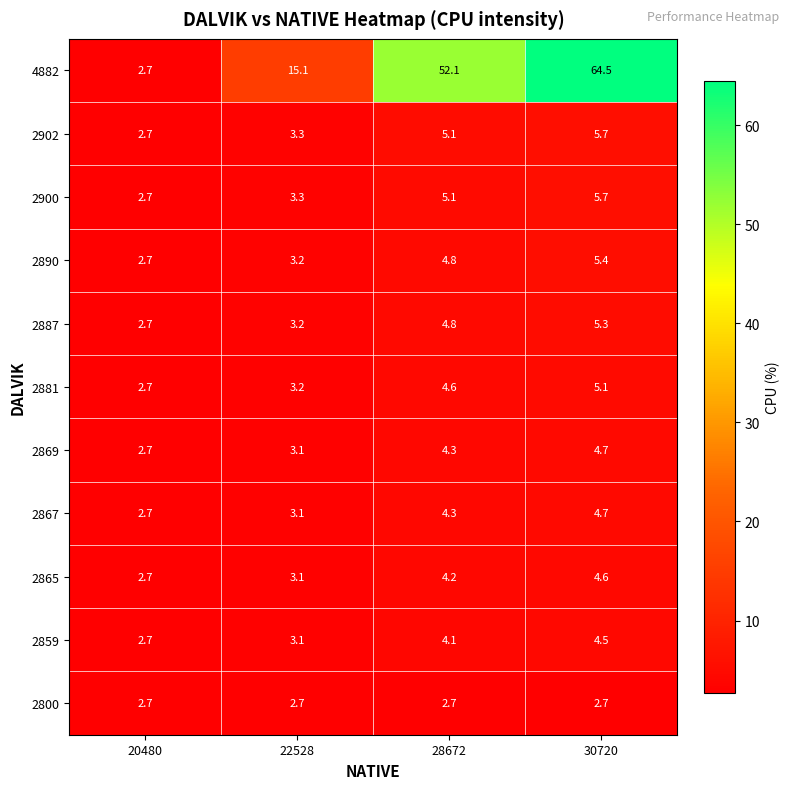

Which category has the highest value in the 2881 series?

30720